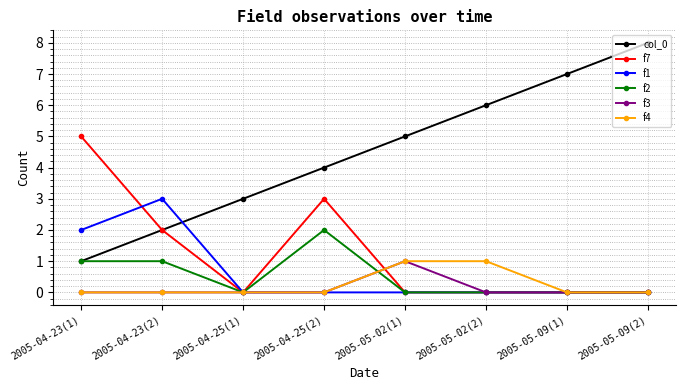

The f7 series shows -3 at 2005-04-25(1). True or false?

False